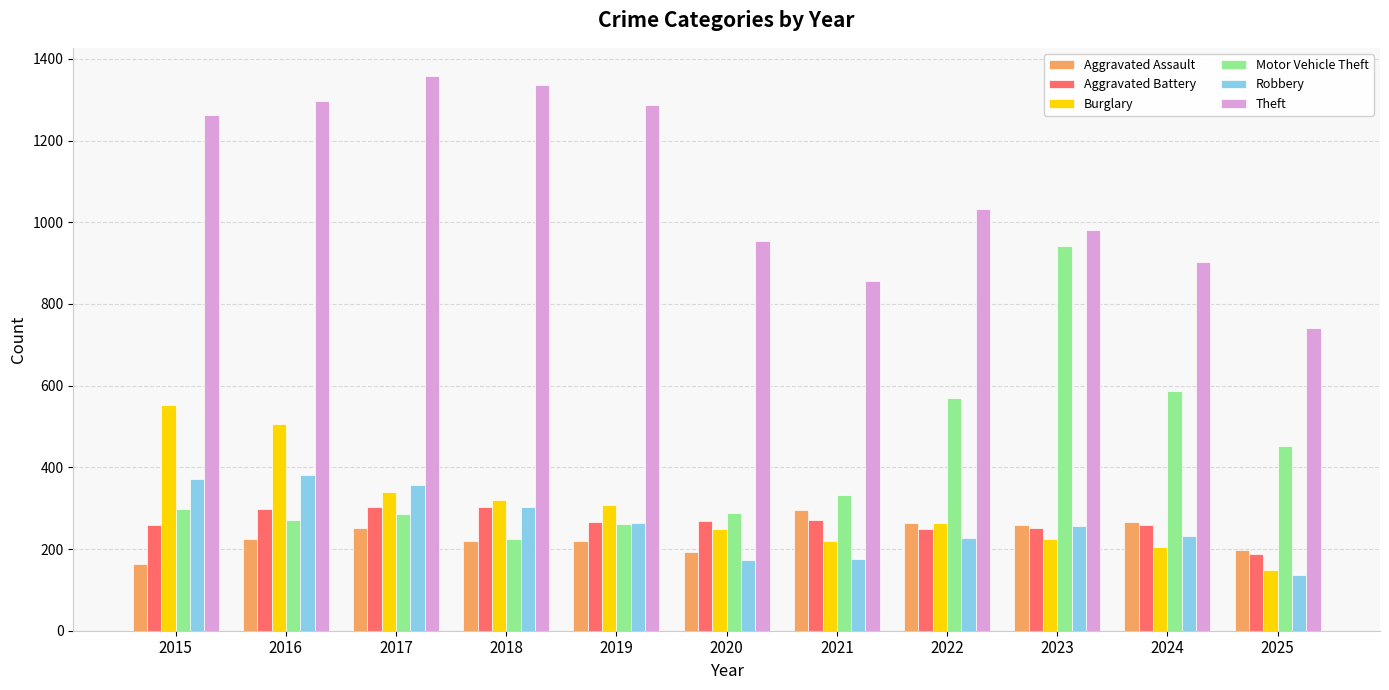

What is the sum of the Burglary values at 2025 and 2018?

467